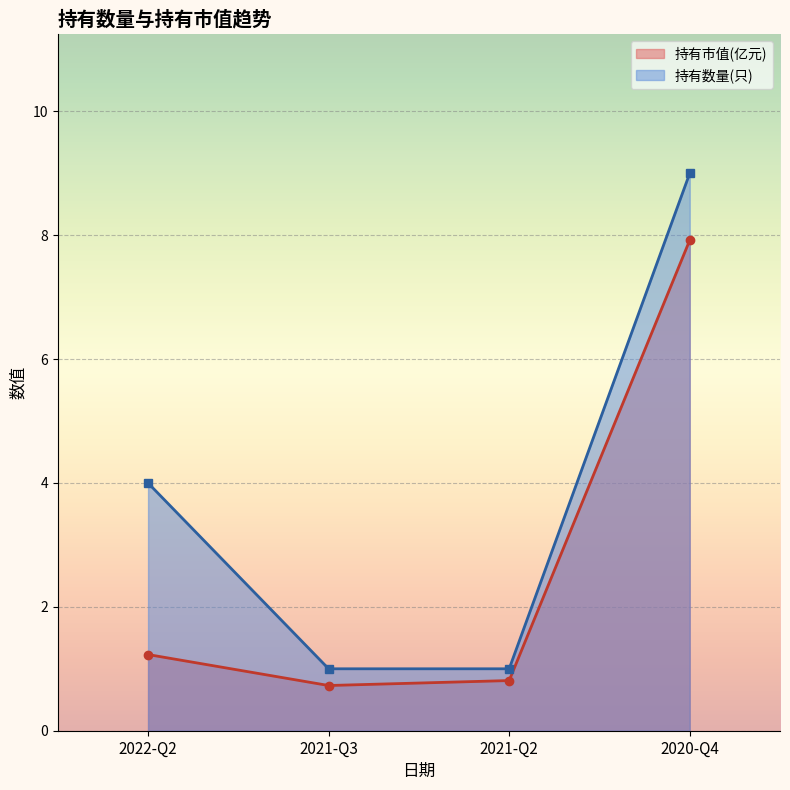

What is the difference between the second highest and second lowest values in the 持有数量(只) series?

3.0